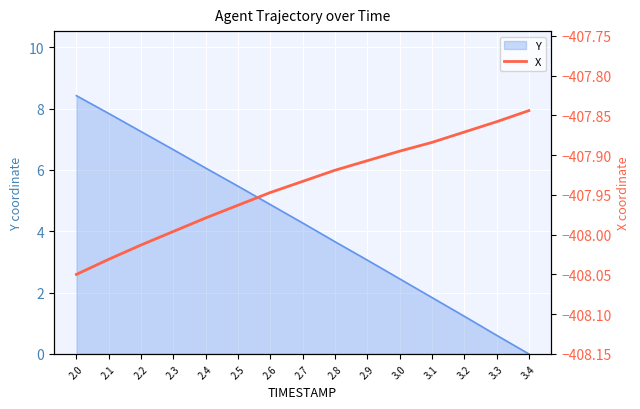

Which category has the highest value across all series?

3.4